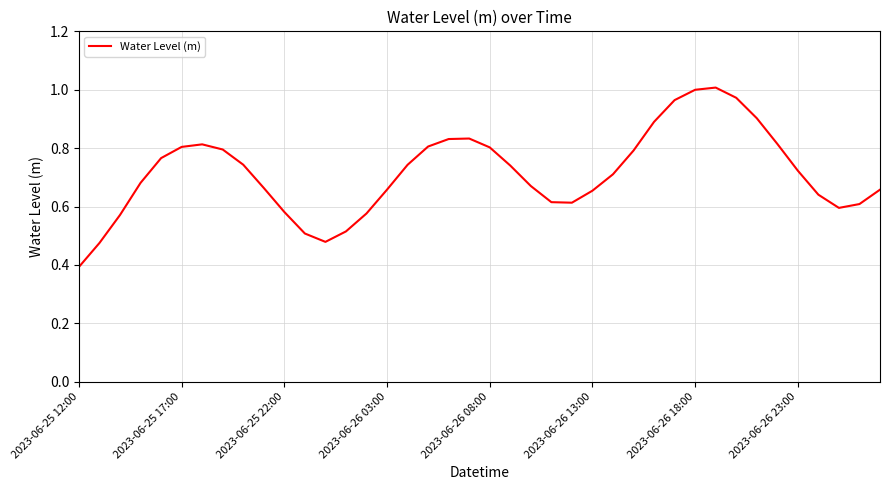

What is the minimum value shown in the chart?

0.4